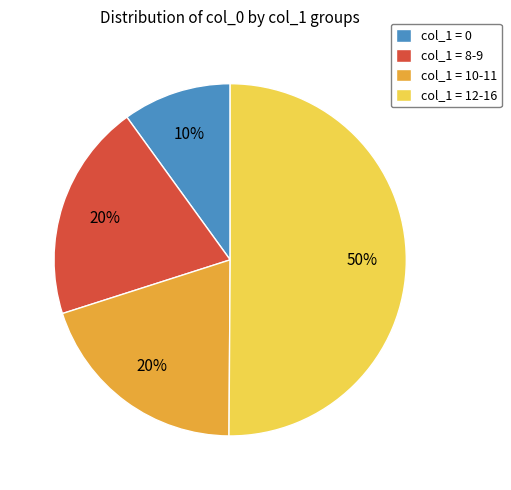

Combined, do col_1 = 0 and col_1 = 12-16 account for over 50%?

Yes